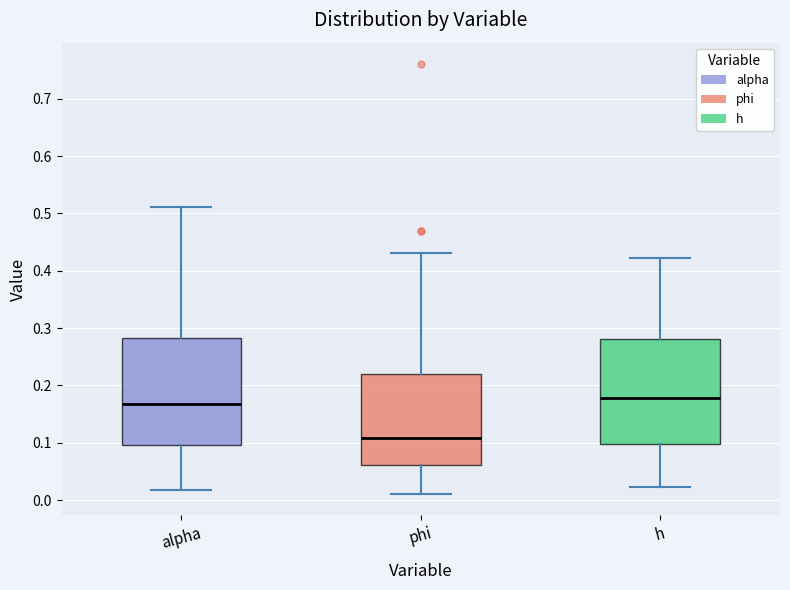

Where does the median line of the box for alpha sit on the y-axis? The values are not printed on the chart, so give them approximately, as read against the axis.

0.17